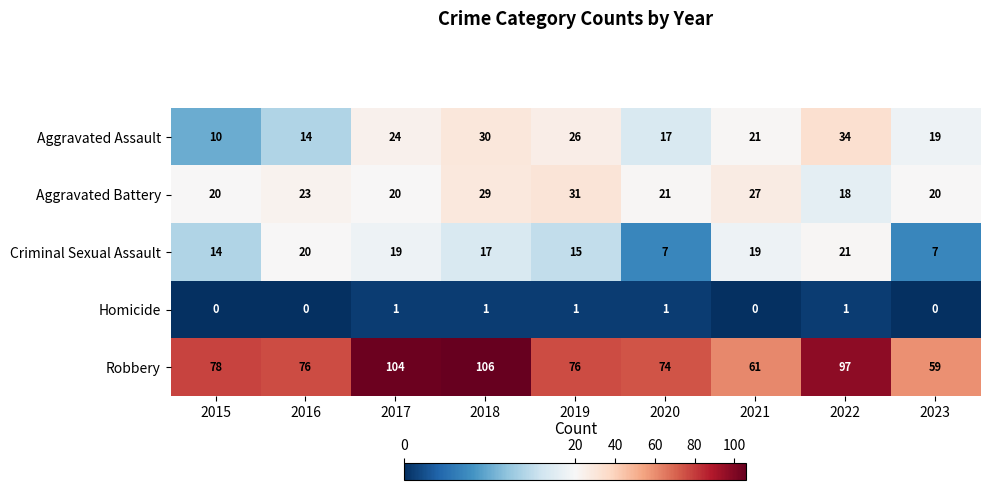

Which series has the widest spread of values?

Robbery